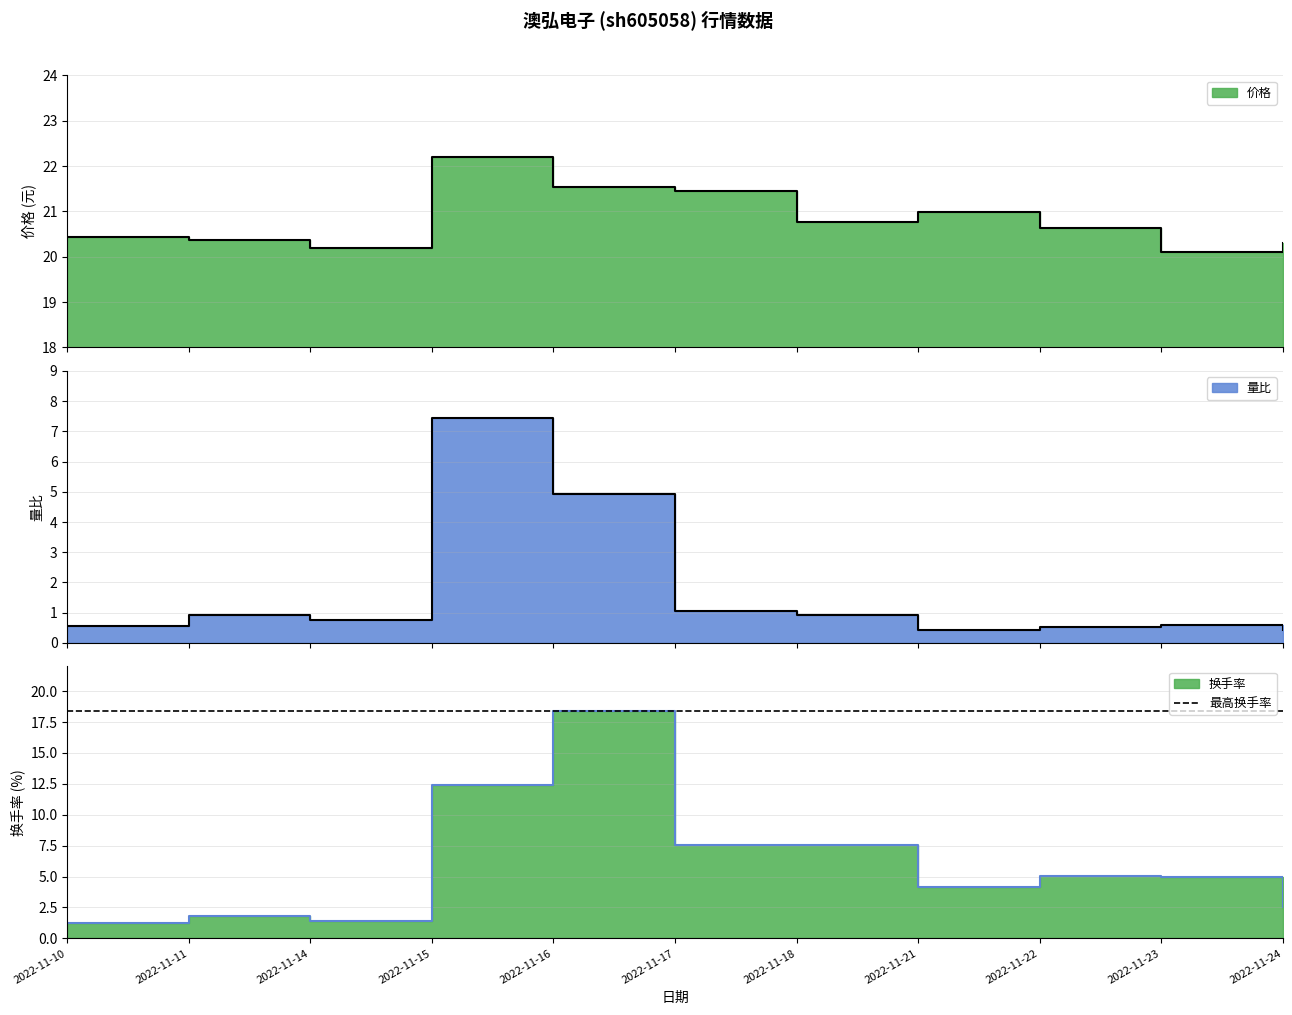

Reading right to left, transcribe all the data shown in this chart.

价格: 2022-11-24=20.3	2022-11-23=20.1	2022-11-22=20.6	2022-11-21=21.0	2022-11-18=20.8	2022-11-17=21.4	2022-11-16=21.5	2022-11-15=22.2	2022-11-14=20.2	2022-11-11=20.4	2022-11-10=20.4
量比: 2022-11-24=0.4	2022-11-23=0.6	2022-11-22=0.5	2022-11-21=0.4	2022-11-18=0.9	2022-11-17=1.1	2022-11-16=4.9	2022-11-15=7.4	2022-11-14=0.8	2022-11-11=0.9	2022-11-10=0.6
换手率: 2022-11-24=2.5	2022-11-23=5.0	2022-11-22=5.1	2022-11-21=4.1	2022-11-18=7.5	2022-11-17=7.6	2022-11-16=18.4	2022-11-15=12.4	2022-11-14=1.4	2022-11-11=1.8	2022-11-10=1.3